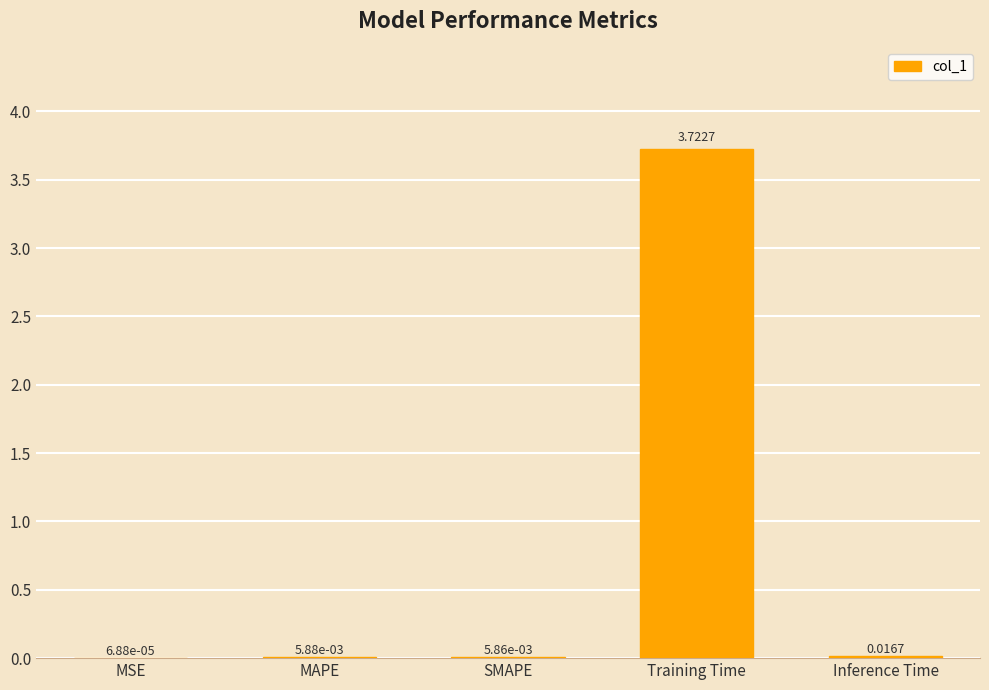

Which label corresponds to the largest value in the chart?

Training Time